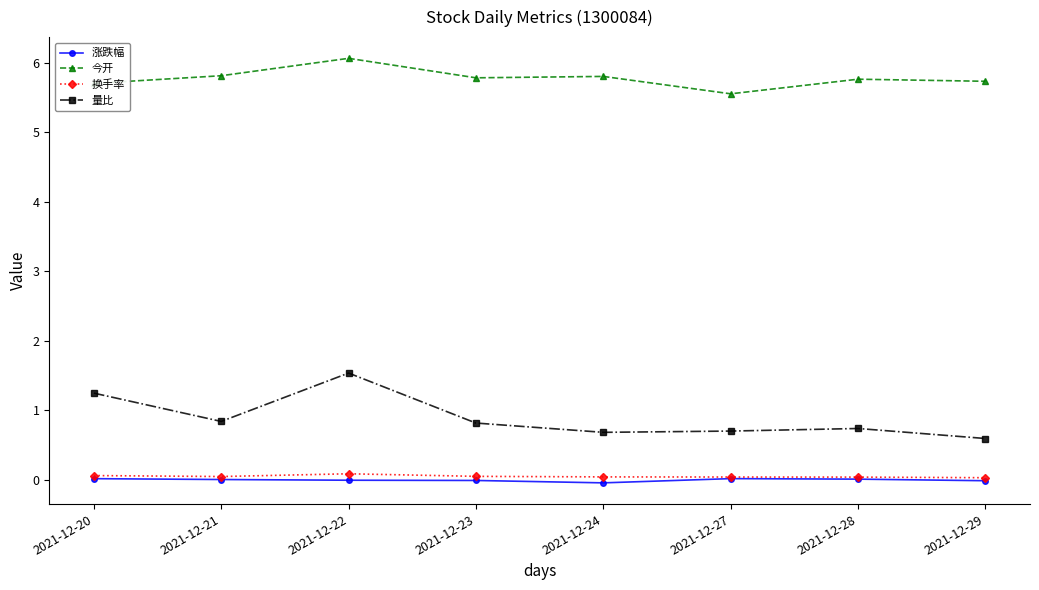

True or false: 涨跌幅 and 今开 cross at least once.

False